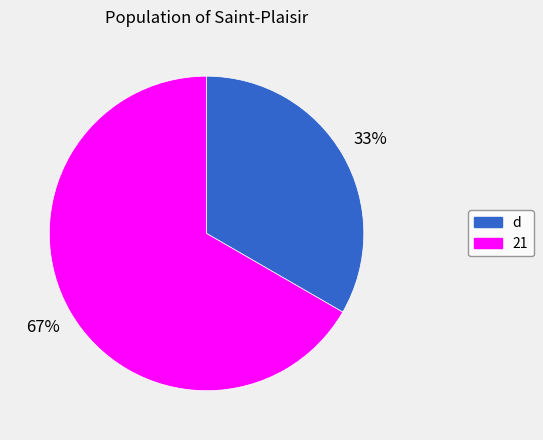

To the nearest percent, what is the combined percentage of d and 21?

100%